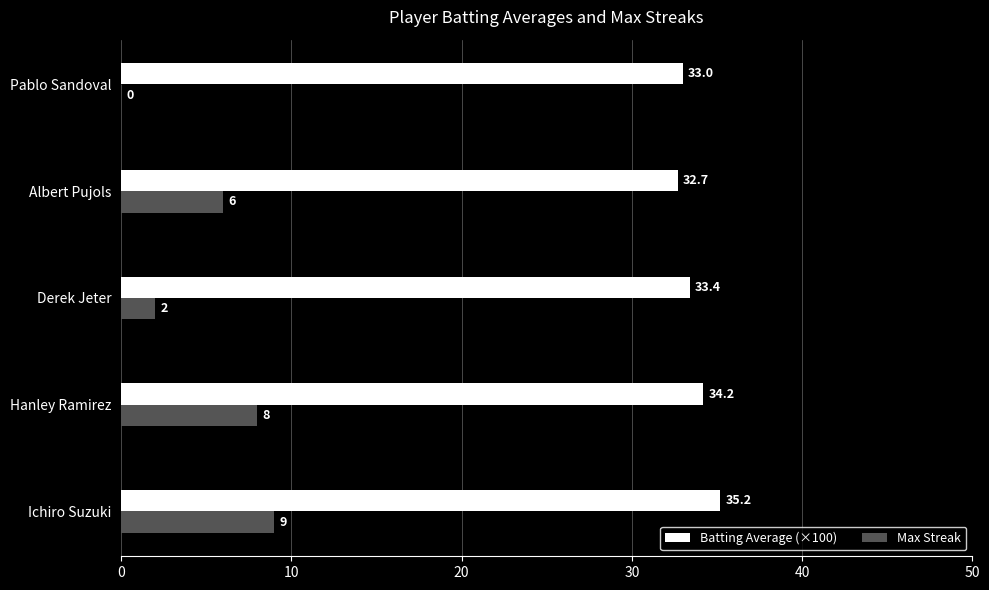

What is the sum of all Max Streak values?

25.0